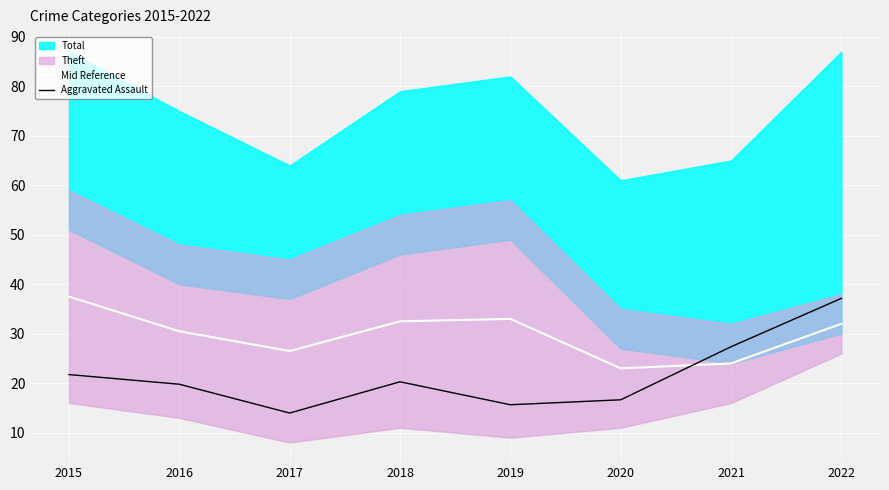

Reading left to right, extract all data points from this chart.

Mid Reference: 37.5	30.5	26.5	32.5	33.0	23.0	24.0	32.0
Aggravated Assault: 21.7	19.8	14.0	20.3	15.6	16.6	27.4	37.2